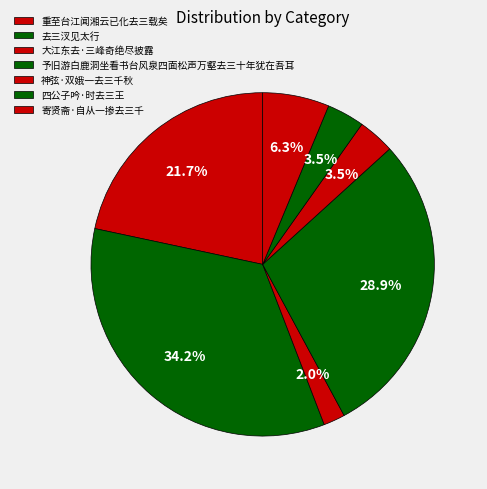

True or false: 神弦·双娥一去三千秋 accounts for 3% of the total.

True